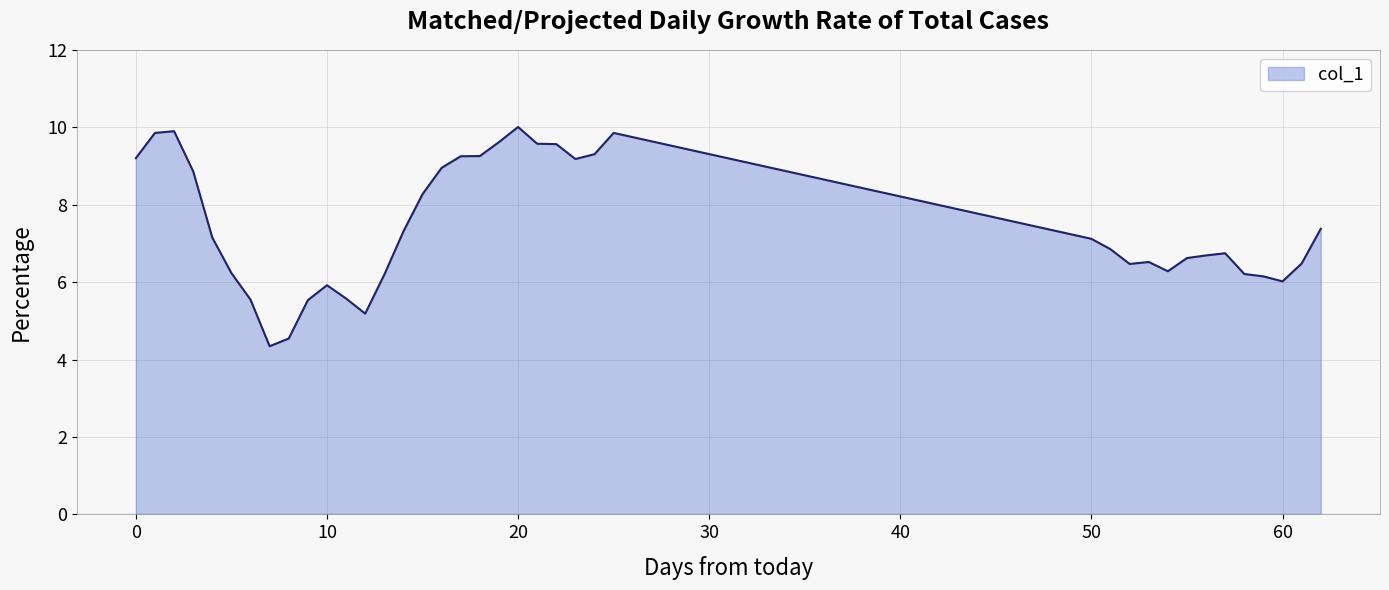

What is the greatest value displayed?

10.0